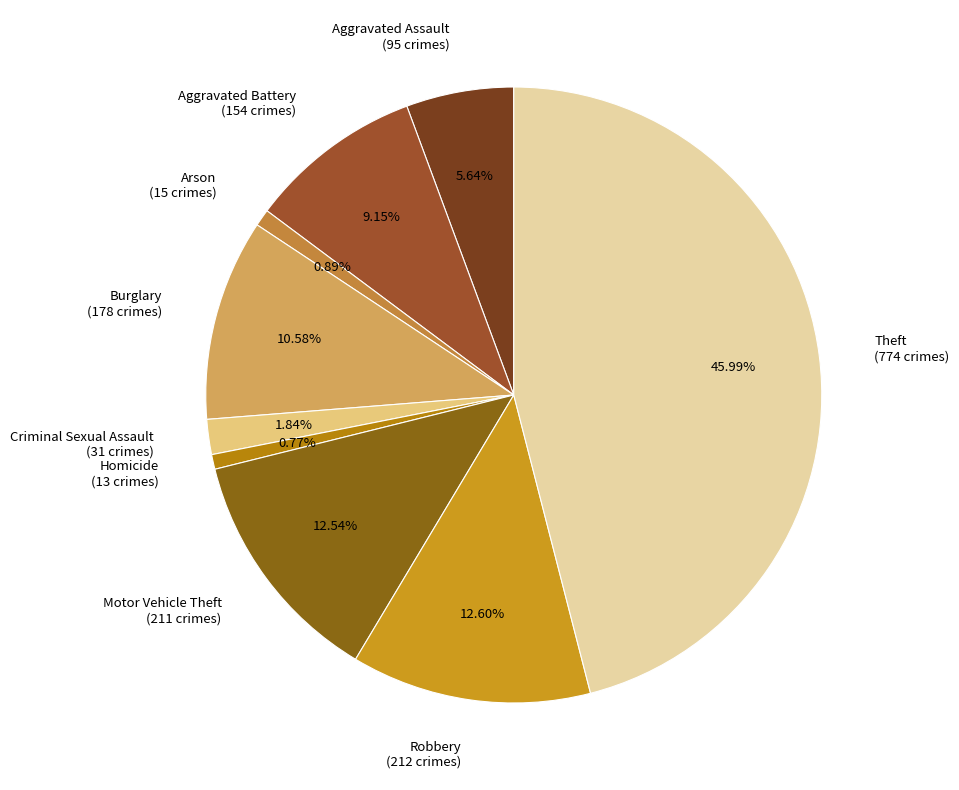

How many slices are in this pie chart?

9